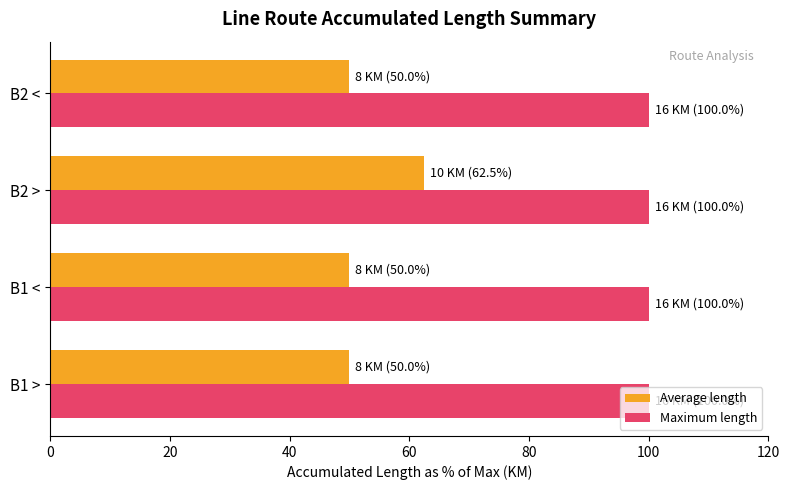

What is the highest value of the Average length series?

62.5